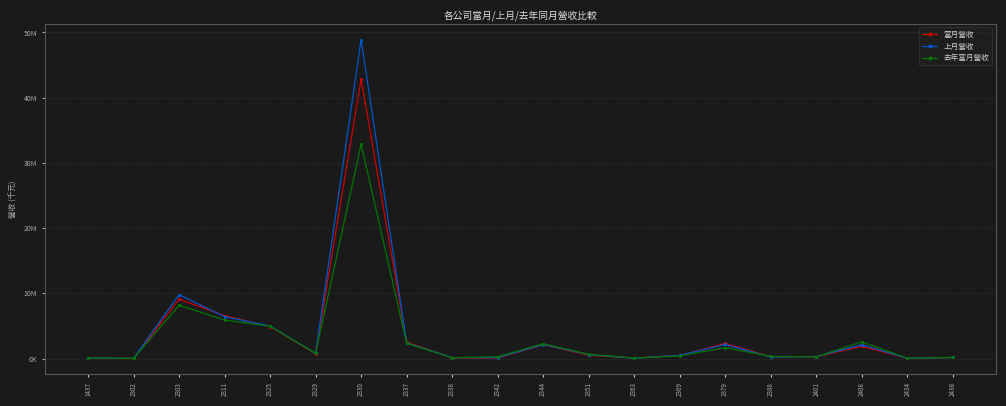

True or false: 上月營收 and 當月營收 cross at least once.

True